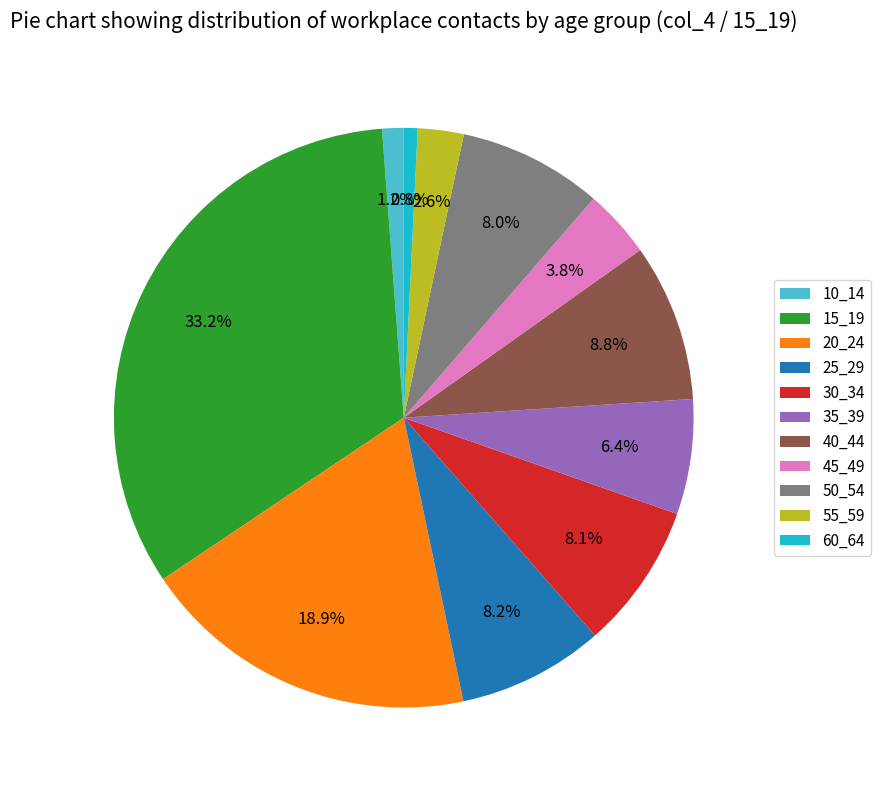

To the nearest percent, what is the difference between the largest and smallest slice percentages?

32%